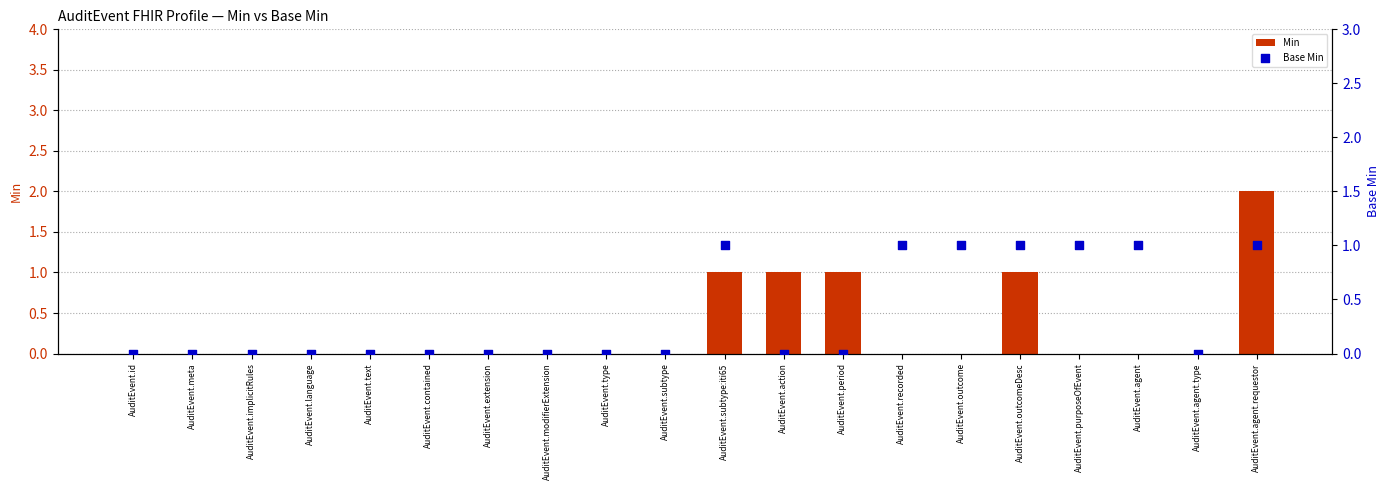

Which series contains the highest Y value?

Min